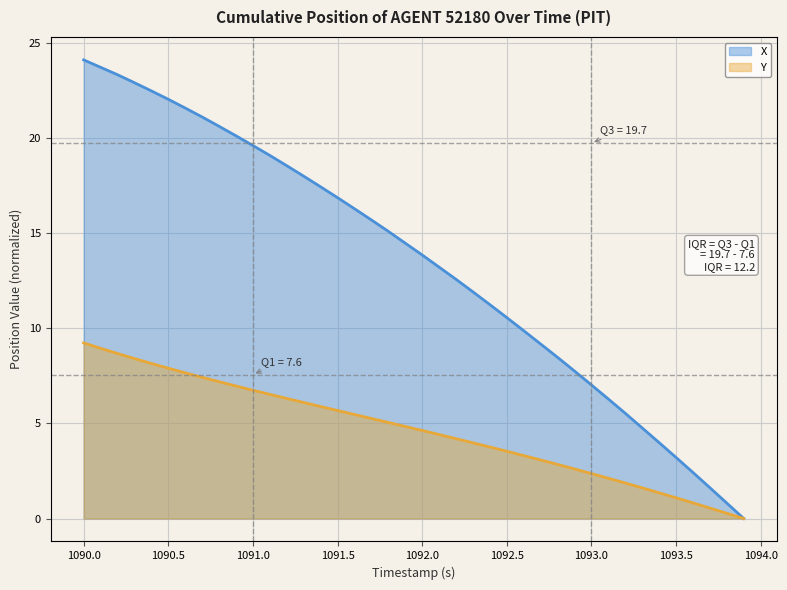

What are all the series names shown in the legend?

X, Y